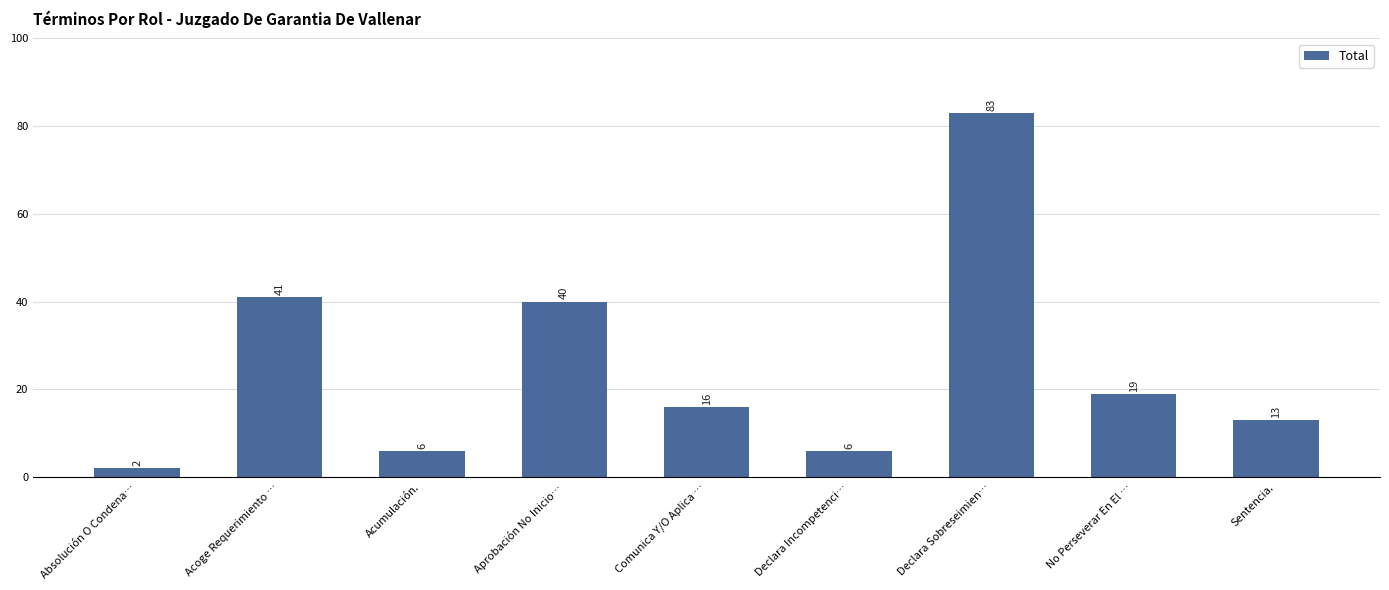

Reading left to right, what are all the values shown in this chart?

Absolución O Condena…=2	Acoge Requerimiento …=41	Acumulación.=6	Aprobación No Inicio…=40	Comunica Y/O Aplica …=16	Declara Incompetenci…=6	Declara Sobreseimien…=83	No Perseverar En El …=19	Sentencia.=13